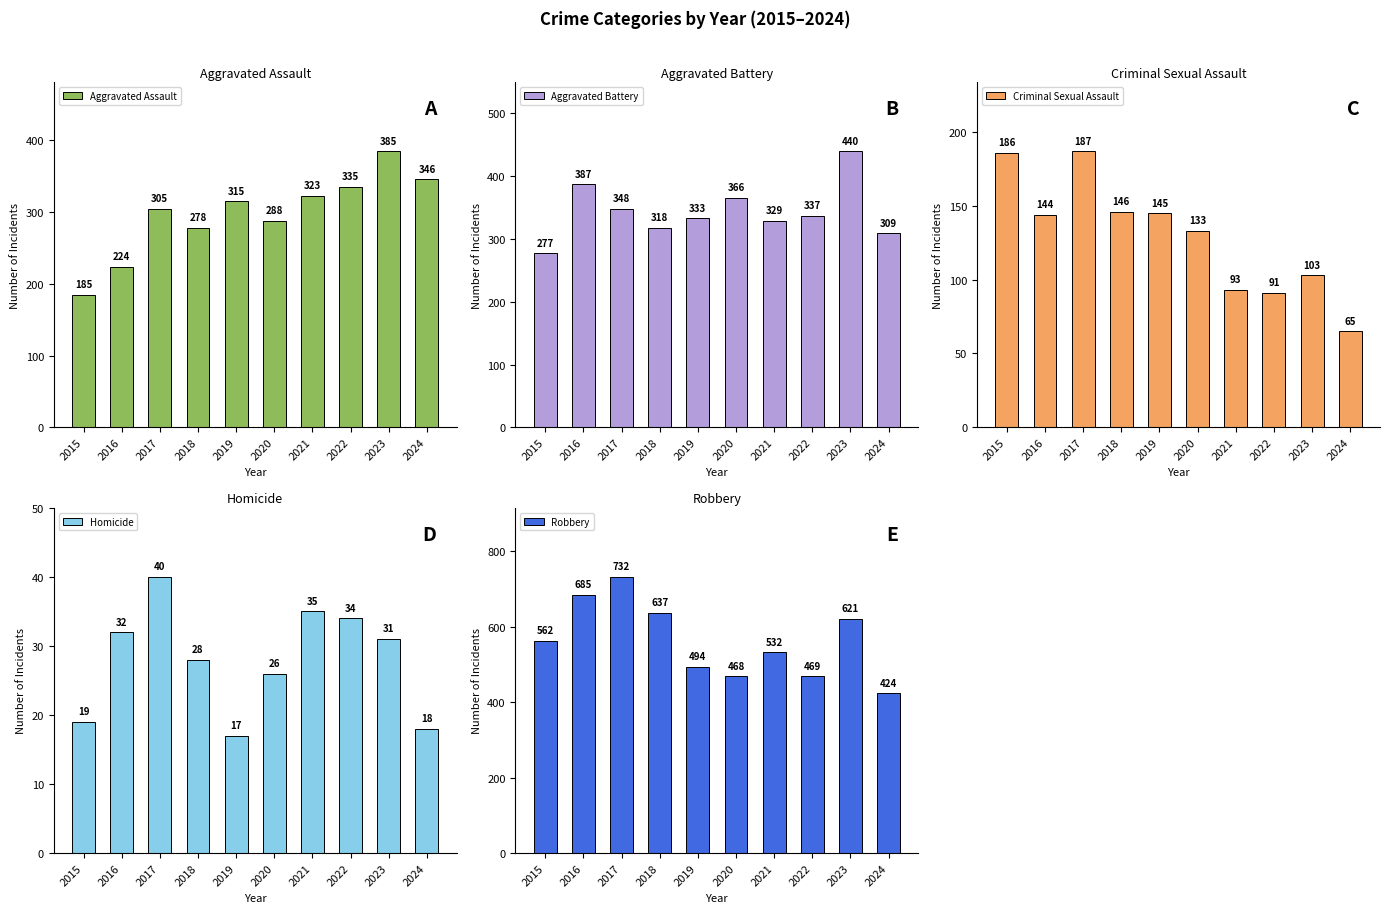

At 2020, list the series in order from smallest to largest.

Homicide, Criminal Sexual Assault, Aggravated Assault, Aggravated Battery, Robbery